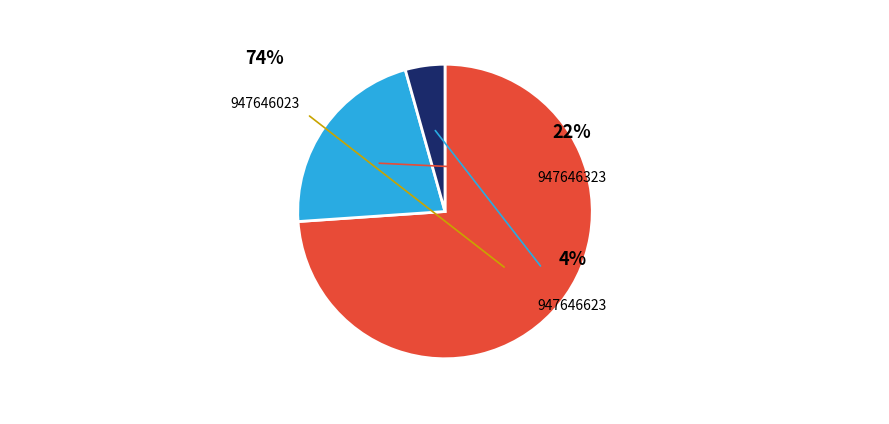

Which category has the biggest portion of the pie?

947646023